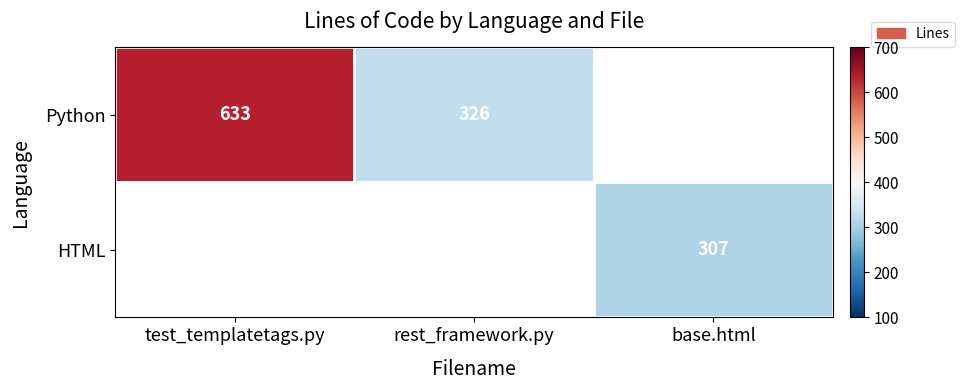

Is it true that Python equals 633 at test_templatetags.py?

True